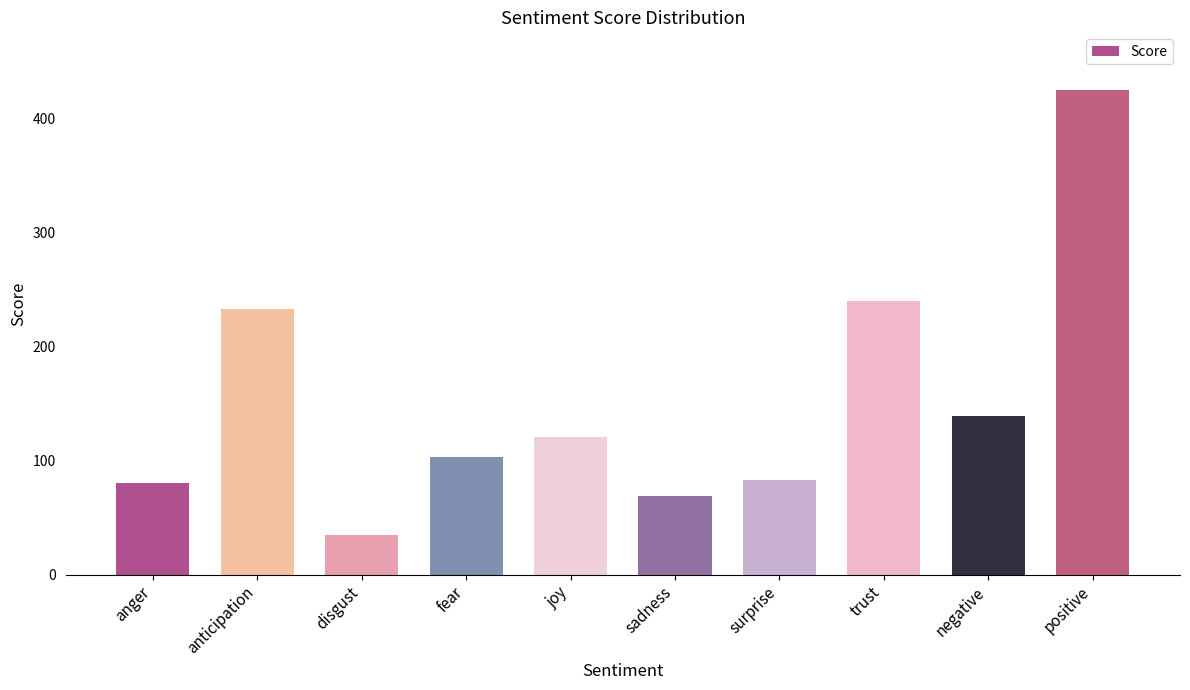

Where is the data nearest to the value 230?

anticipation